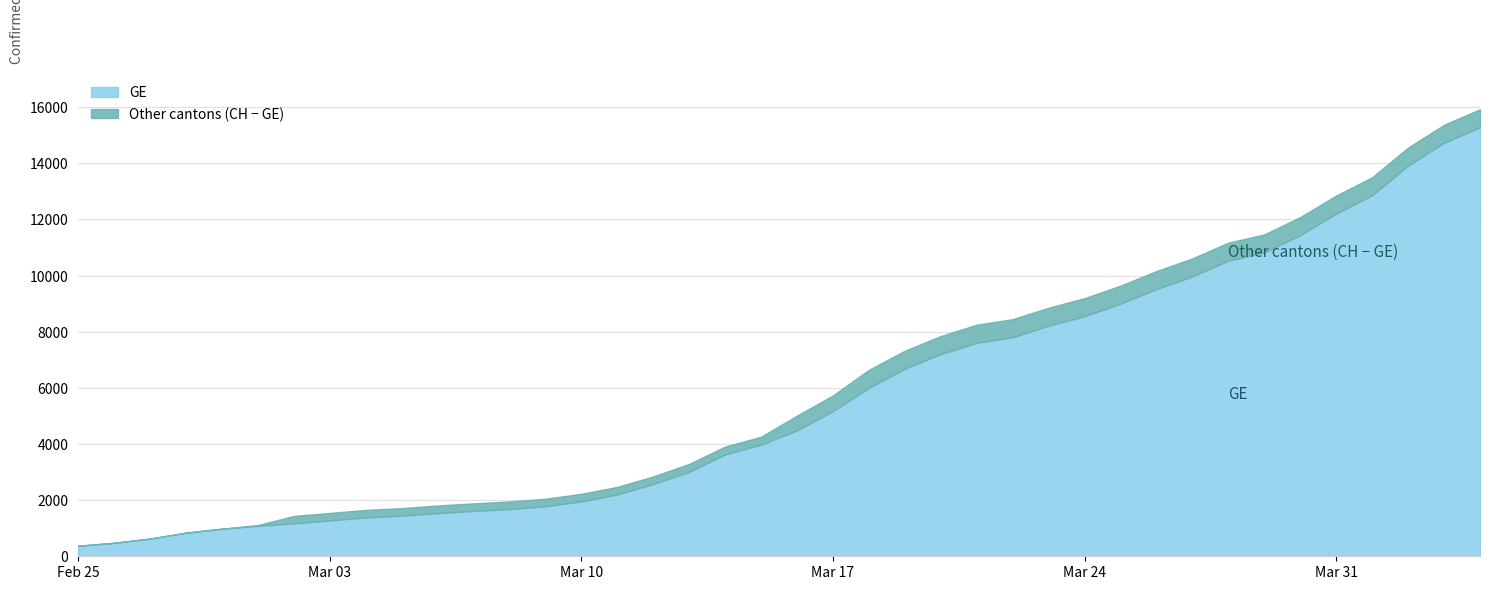

How many values in the CH series are below 5012?

20